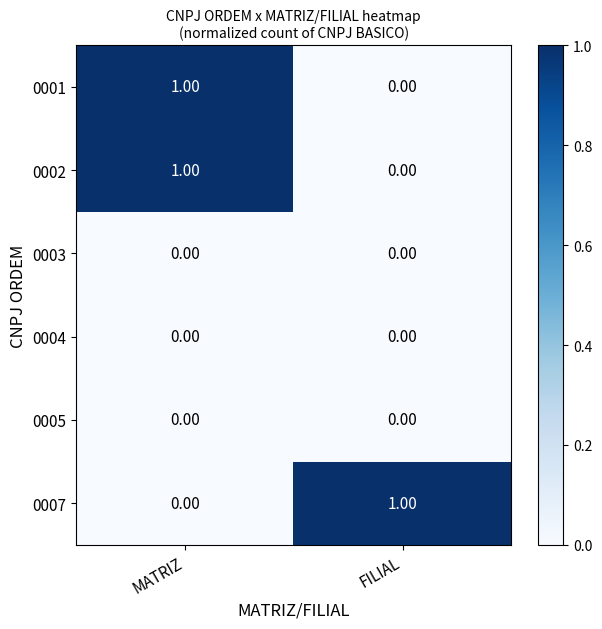

List the labels in order of 0001 value, largest first.

MATRIZ, FILIAL